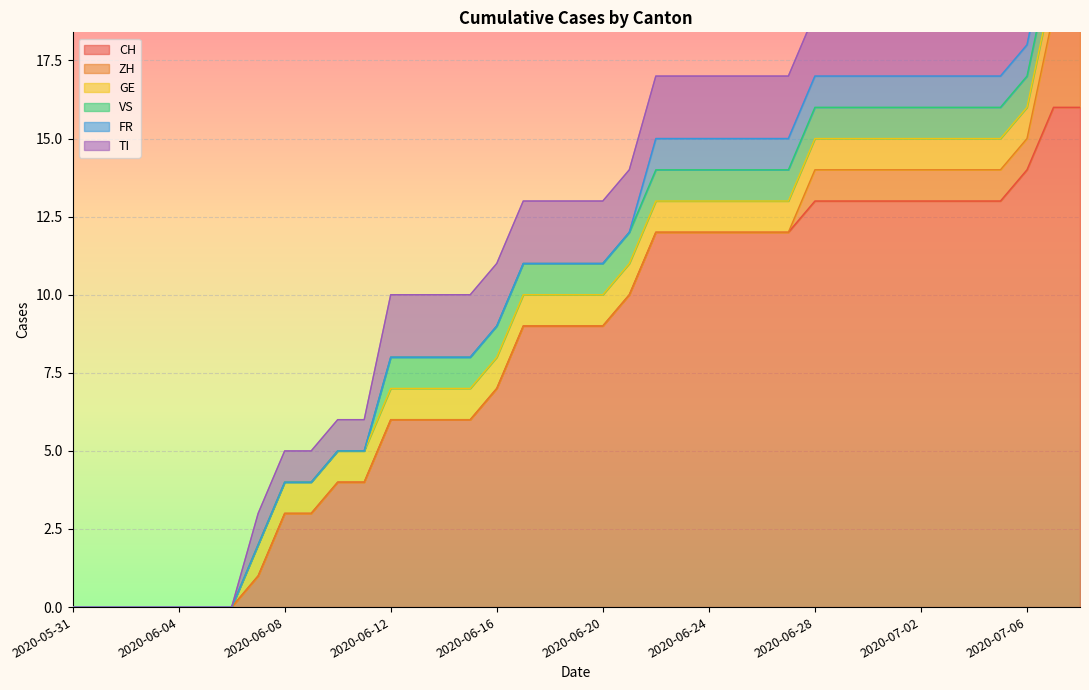

What is the value of the VS point at the 31st from the left?

1